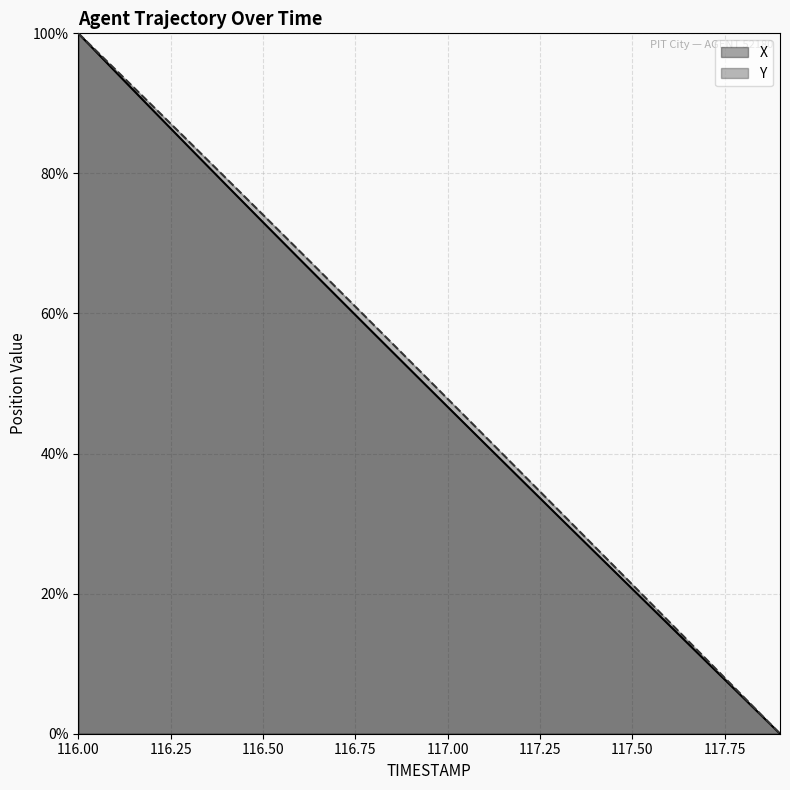

What is the value of the Y point at the 18th from the left?

10.7